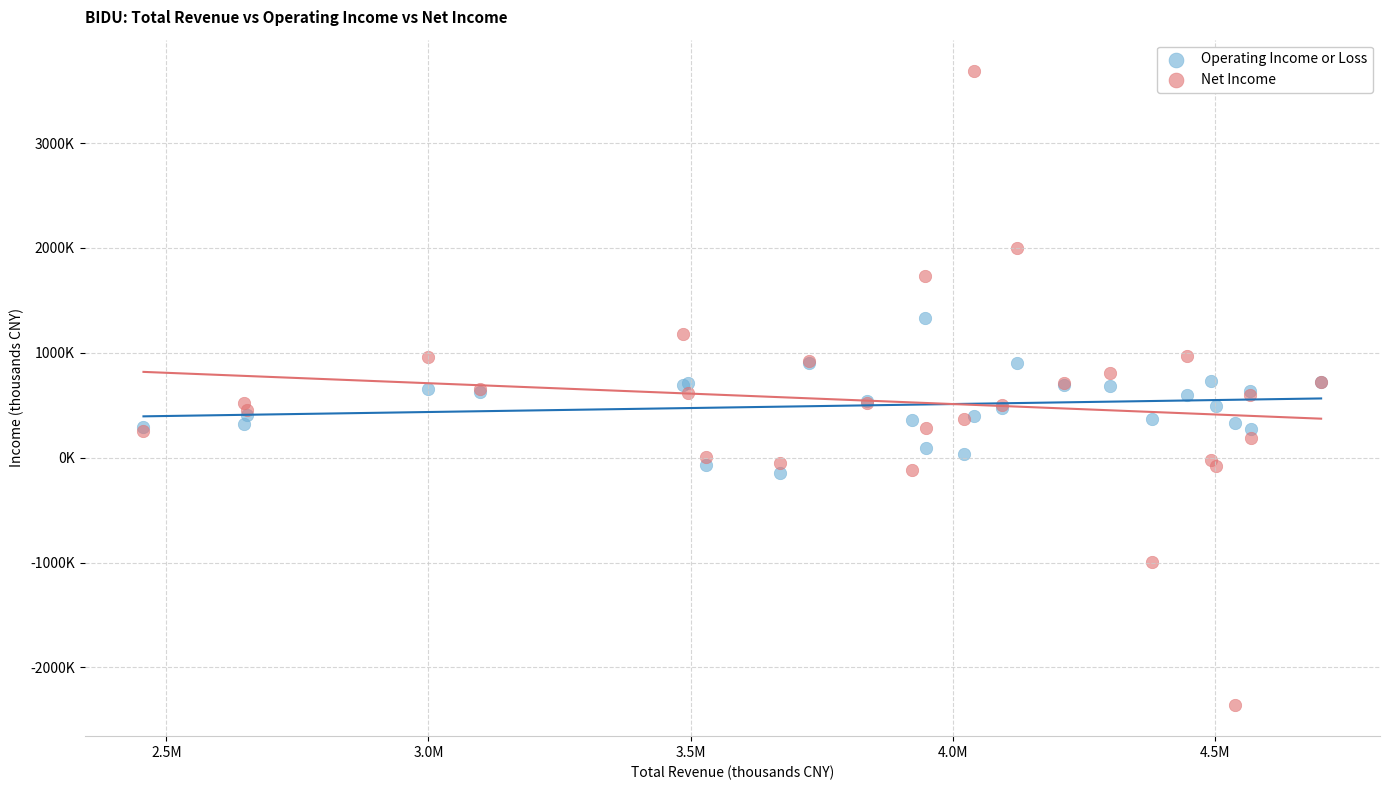

Which series reaches the maximum Y coordinate?

Net Income